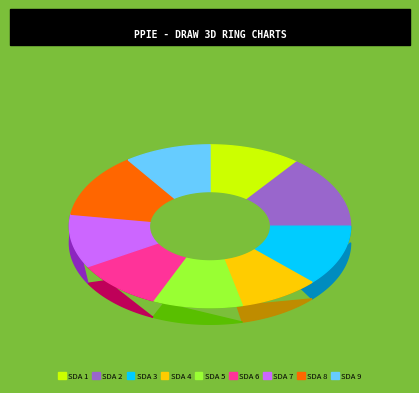

Does SDA 1 represent more than half of the total?

No